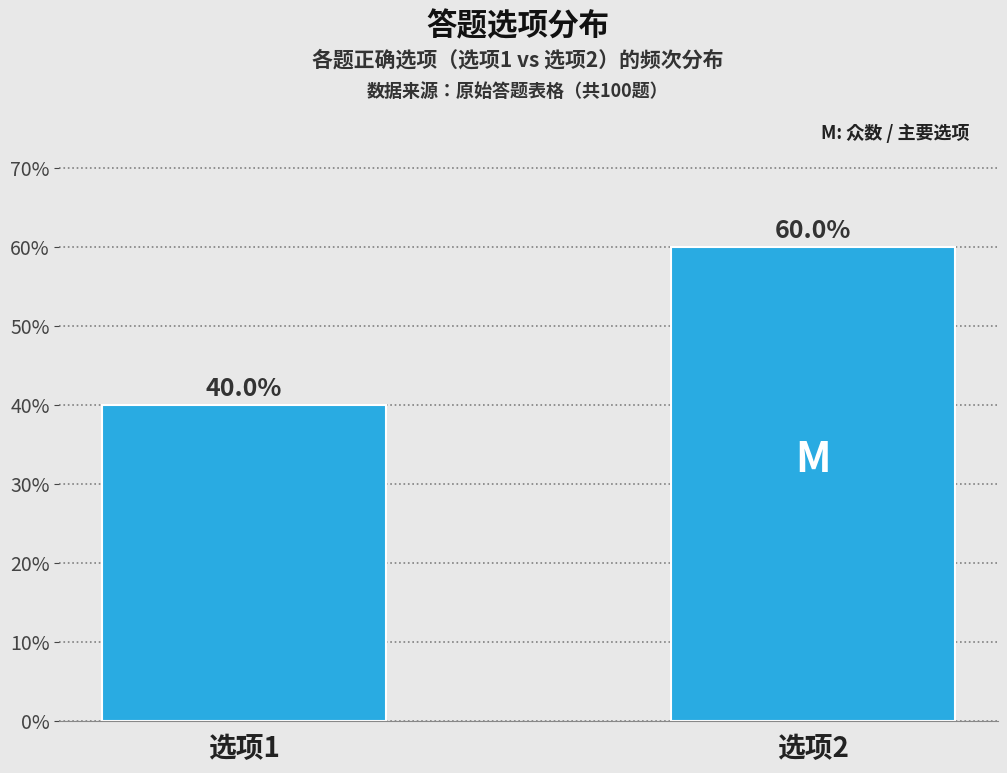

Reading left to right, list all the values displayed in this chart.

选项1=40	选项2=60